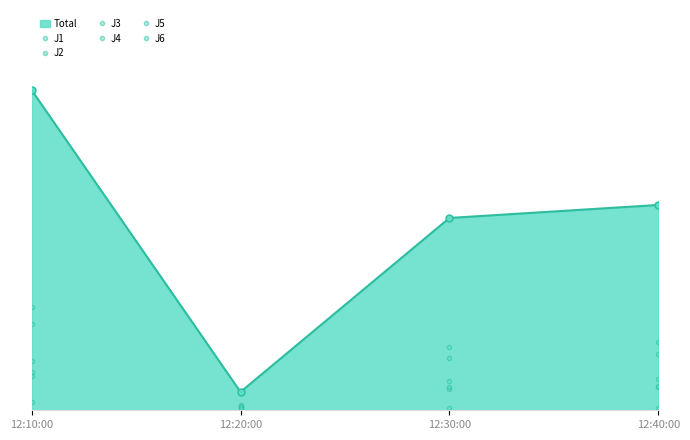

Between 12:20:00 and 12:30:00, which series saw the biggest shift?

J4